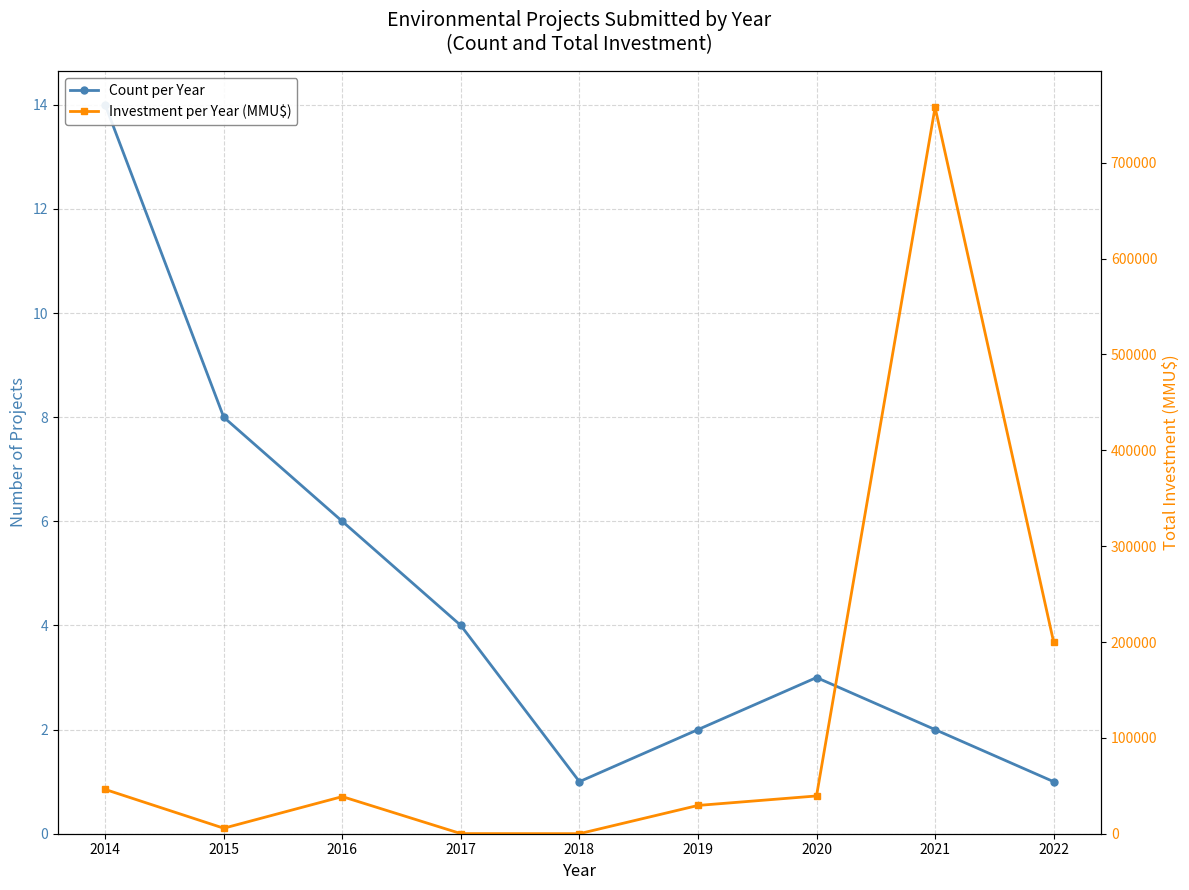

List the labels in order of Count per Year value, smallest first.

2018, 2022, 2019, 2021, 2020, 2017, 2016, 2015, 2014